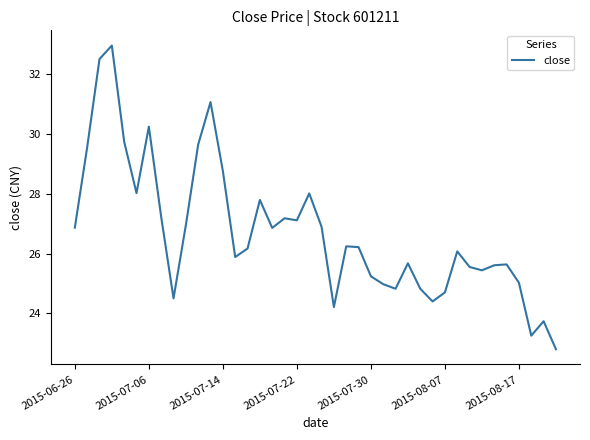

What is the difference between the maximum and minimum values?

10.2